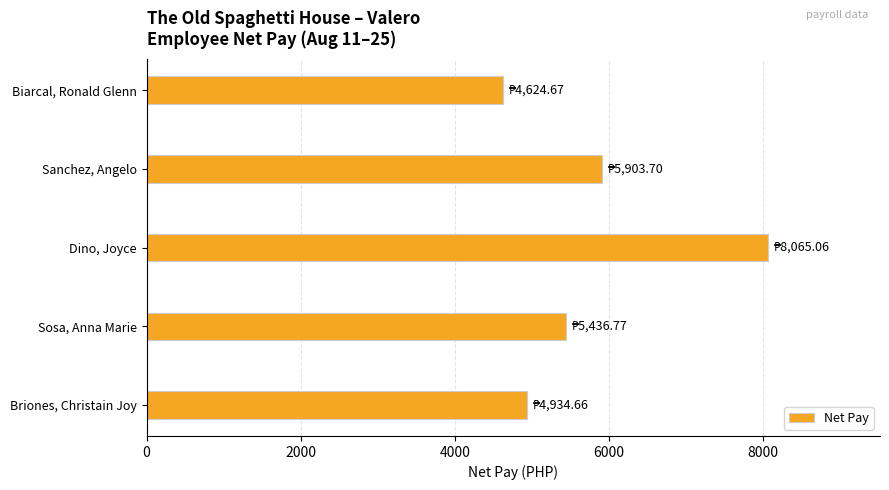

At which label is the value closest to 6344?

Sanchez, Angelo